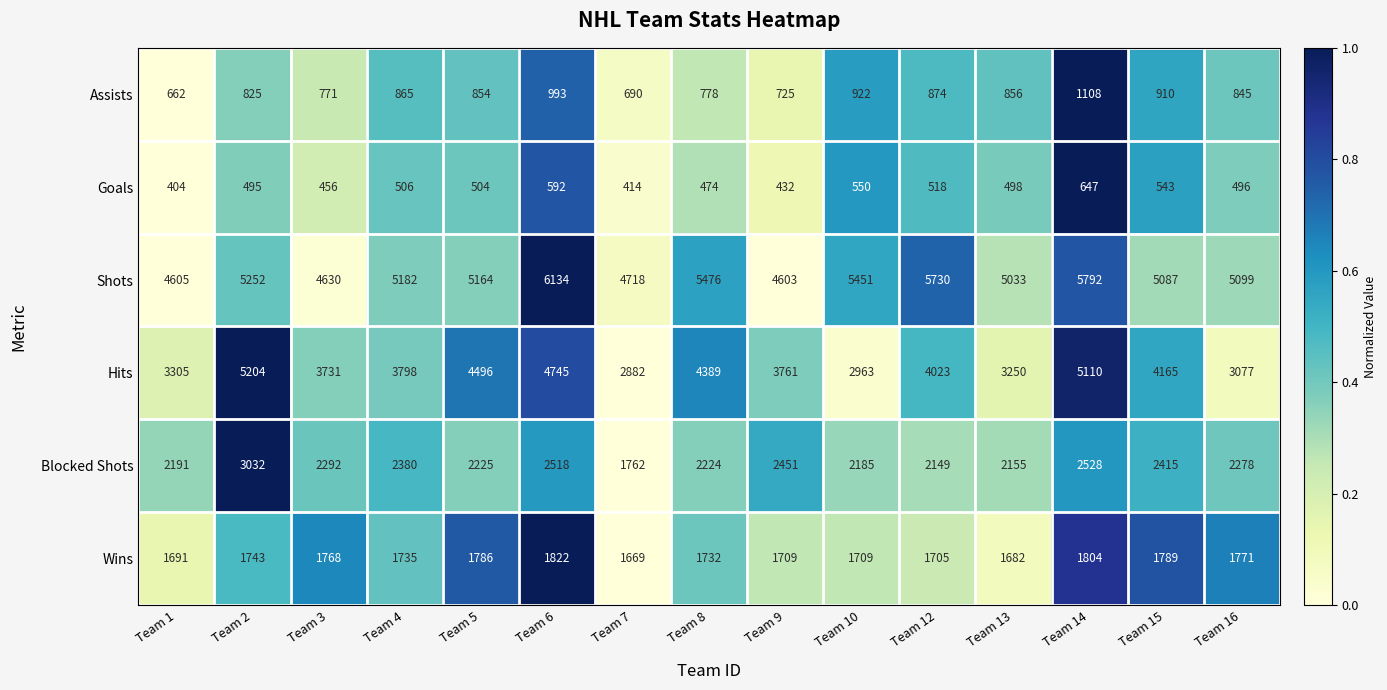

List the series in order of their peak value, highest first.

Shots, Hits, Blocked Shots, Wins, Assists, Goals